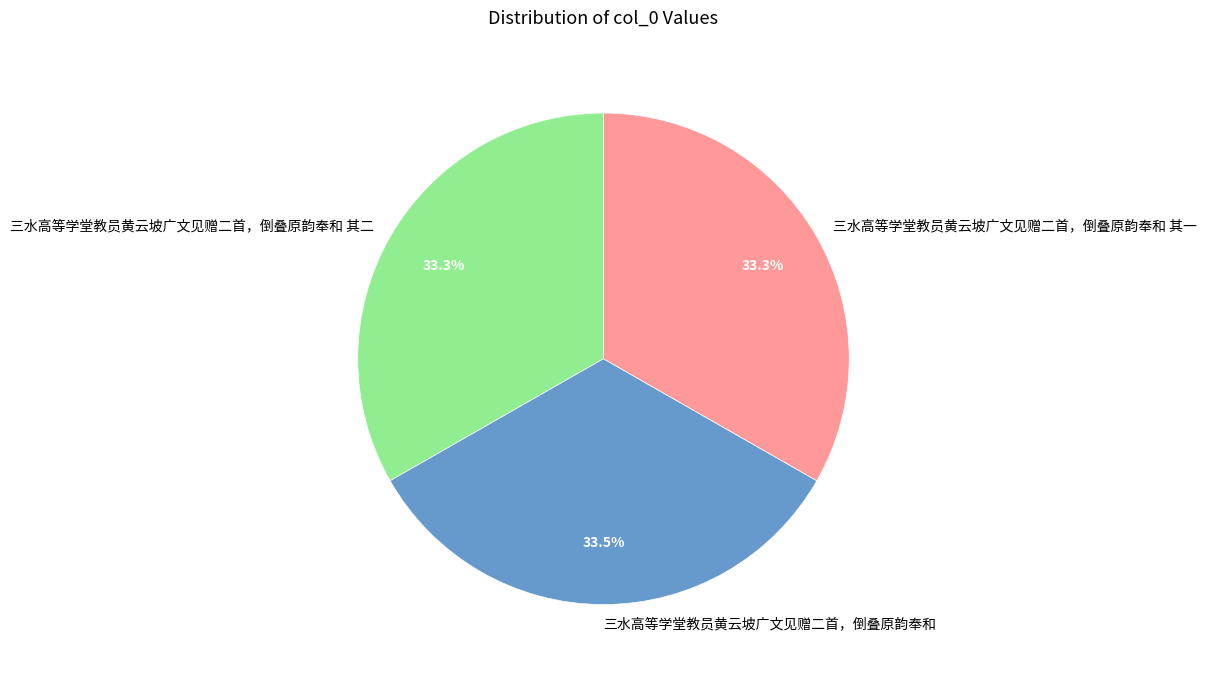

What is the ratio of the value at 三水高等学堂教员黄云坡广文见赠二首，倒叠原韵奉和 其二 to the value at 三水高等学堂教员黄云坡广文见赠二首，倒叠原韵奉和?

1.0